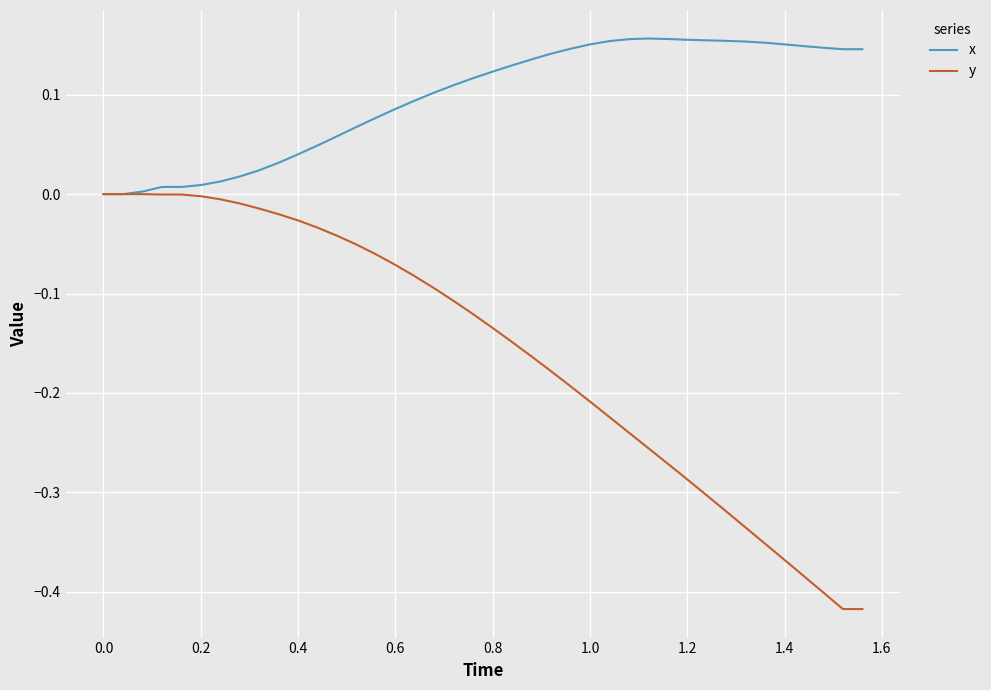

Which series has the widest spread of values?

y